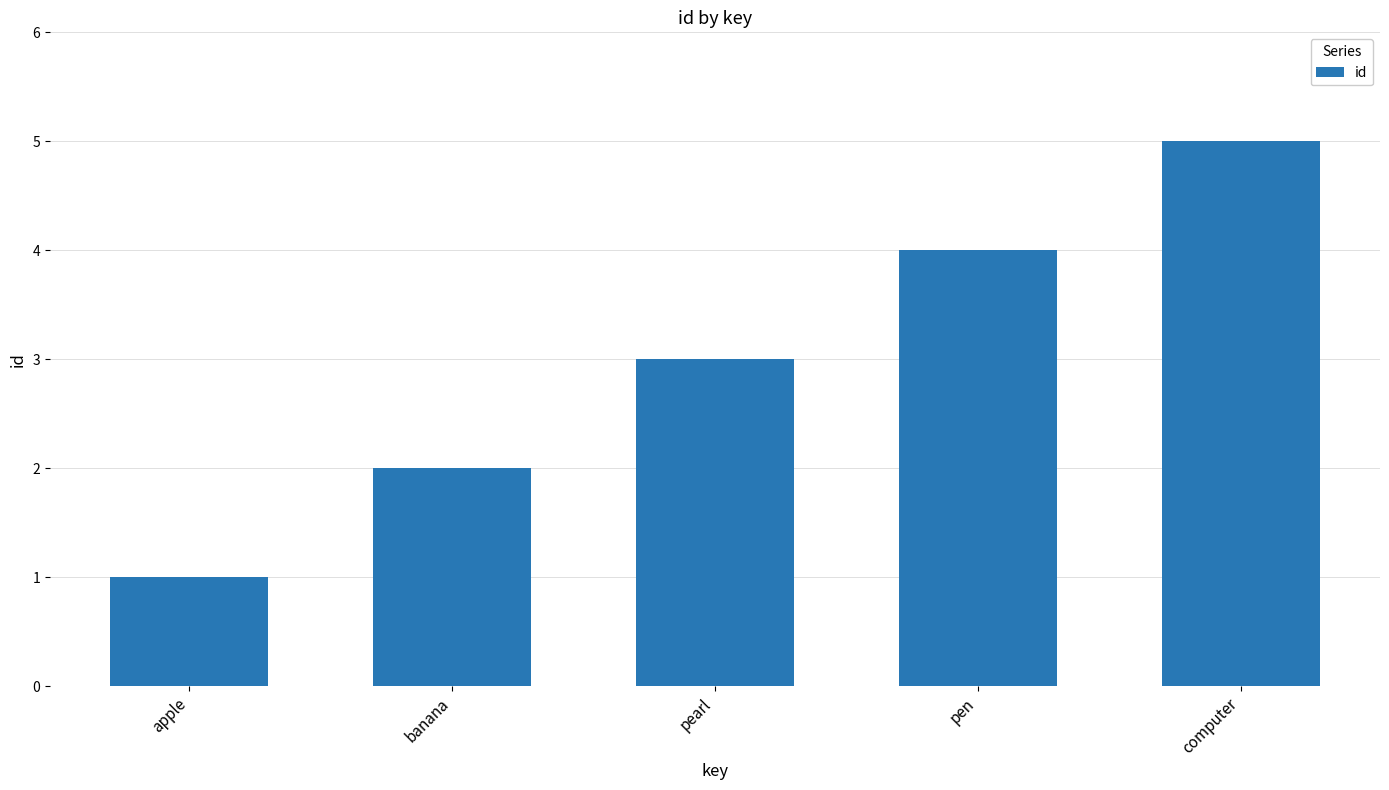

Reading right to left, extract all data points from this chart.

5	4	3	2	1